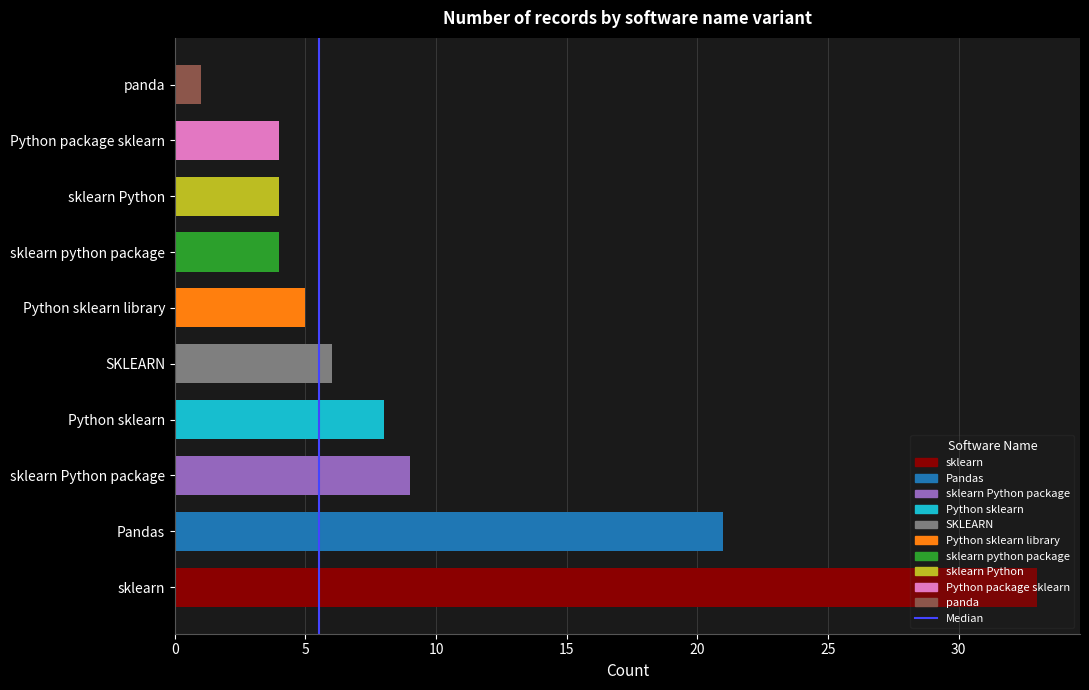

Between 0 and 5, which is larger?

5